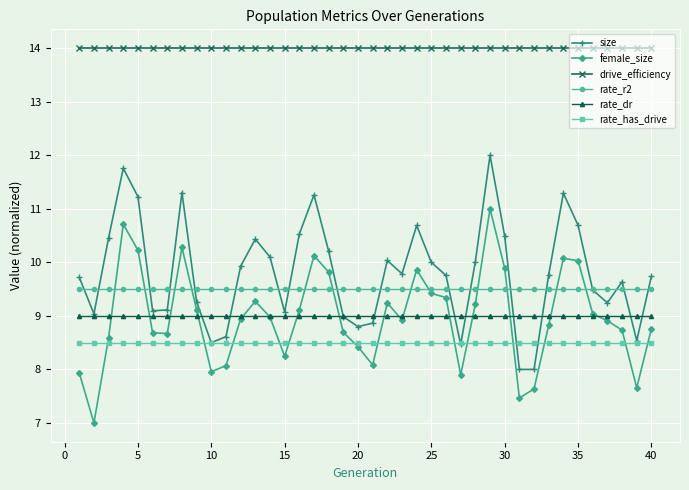

What is the maximum value shown in the chart?

14.0